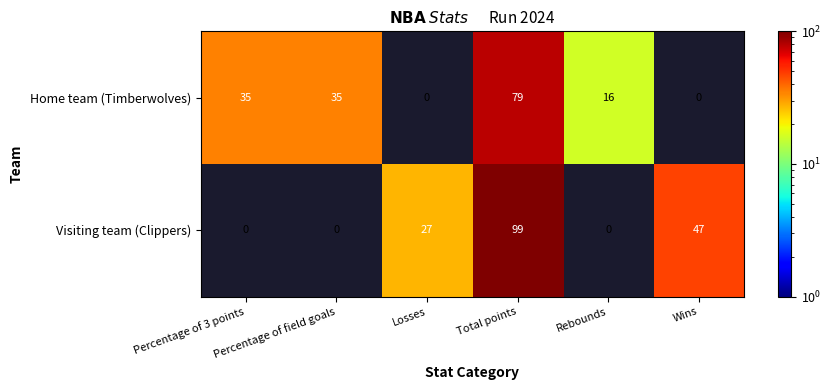

The Home team (Timberwolves) series shows 14 at Percentage of 3 points. True or false?

False